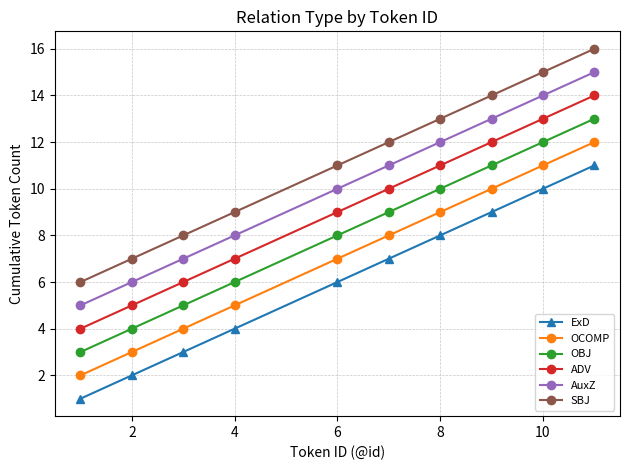

True or false: AuxZ and ADV intersect in this chart.

False